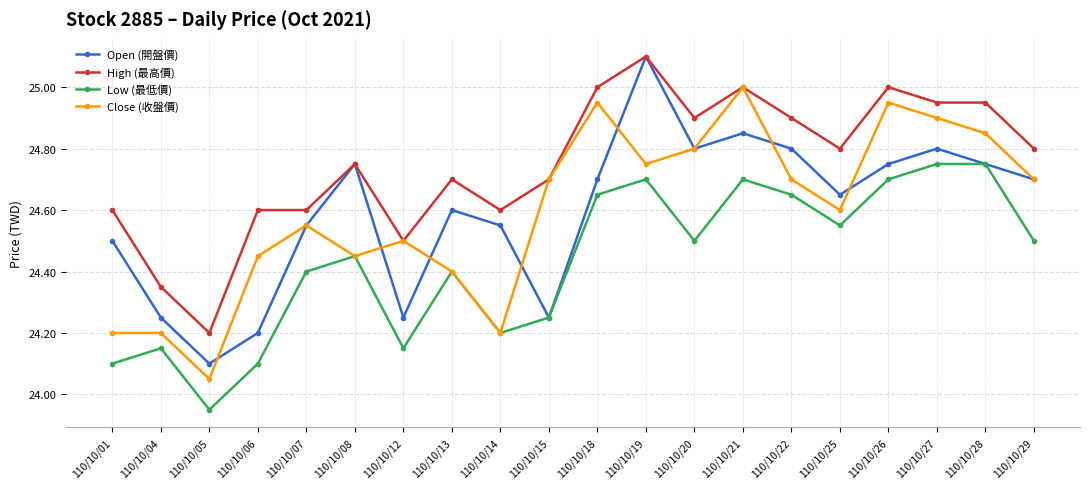

Where is the first local maximum for Open (開盤價)?

110/10/08